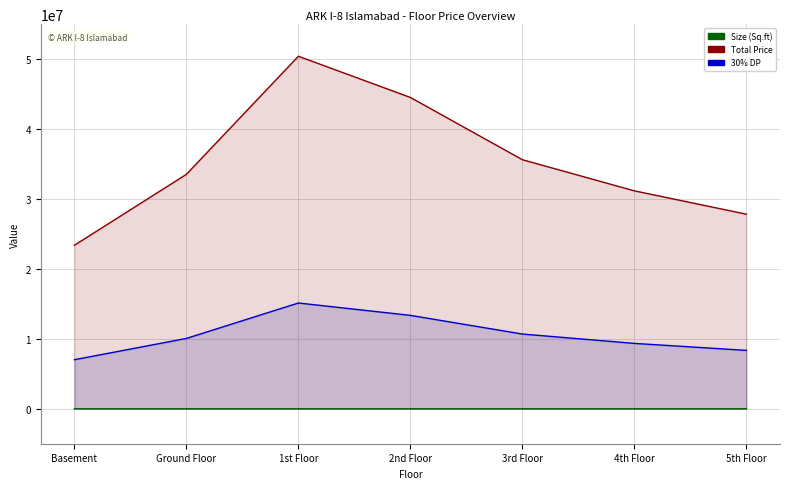

How many lines are shown in the chart?

3